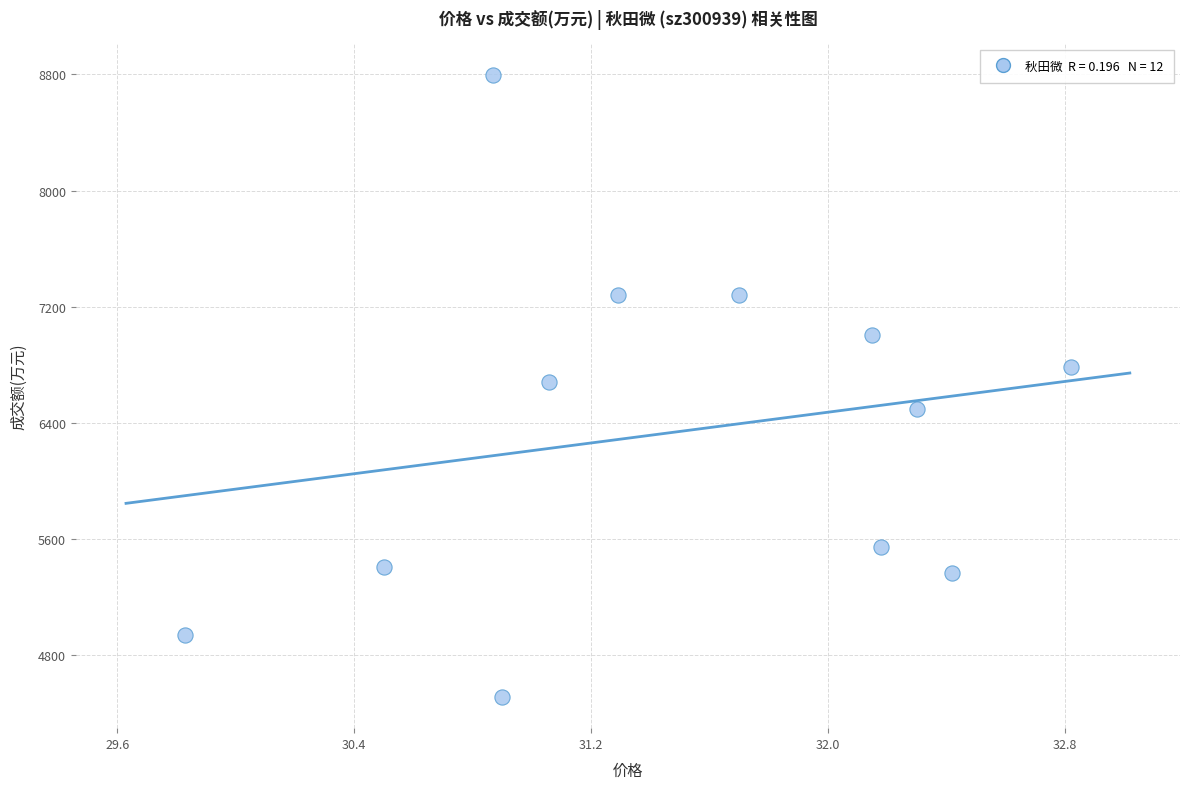

What is the range of Y values (max minus min)?

4290